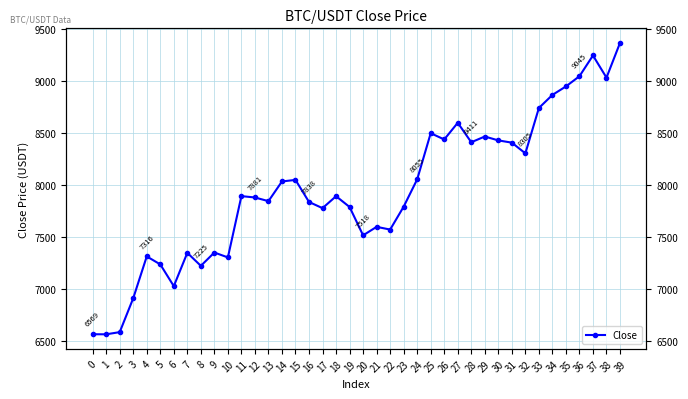

What is the difference between the maximum and minimum values?

2796.6